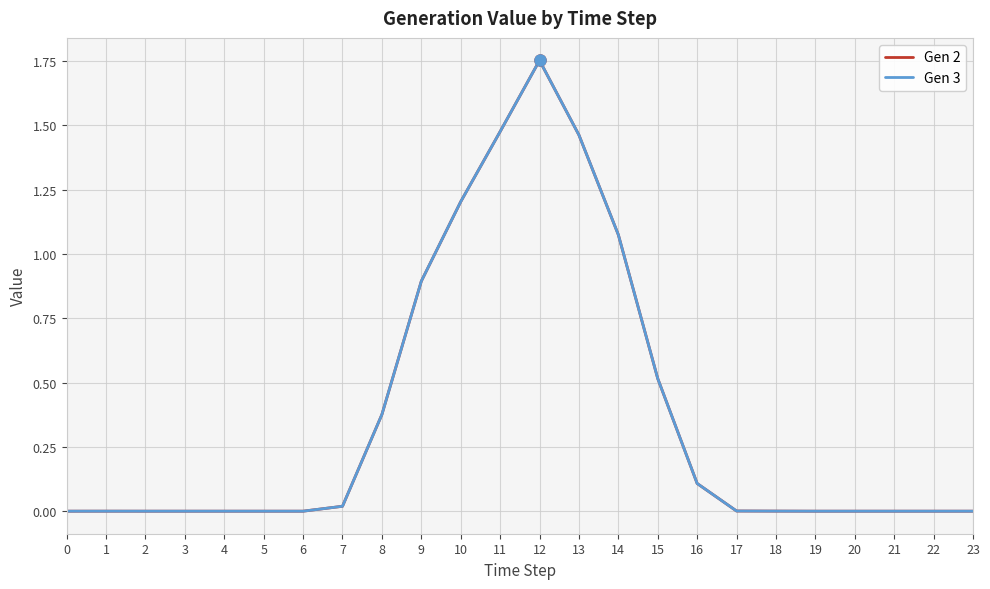

Does the chart display data point markers on the line(s)?

No